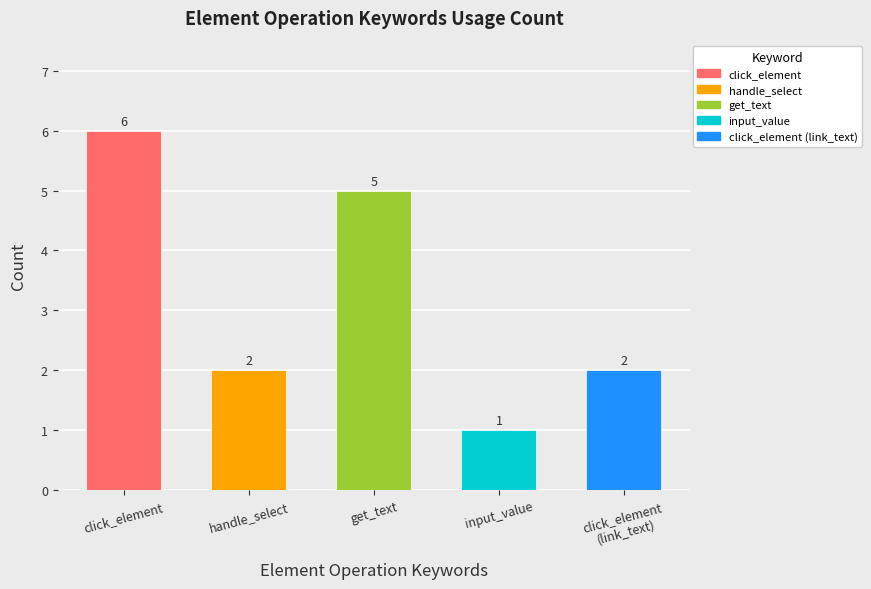

What is the label of the 2nd bar from the left?

handle_select